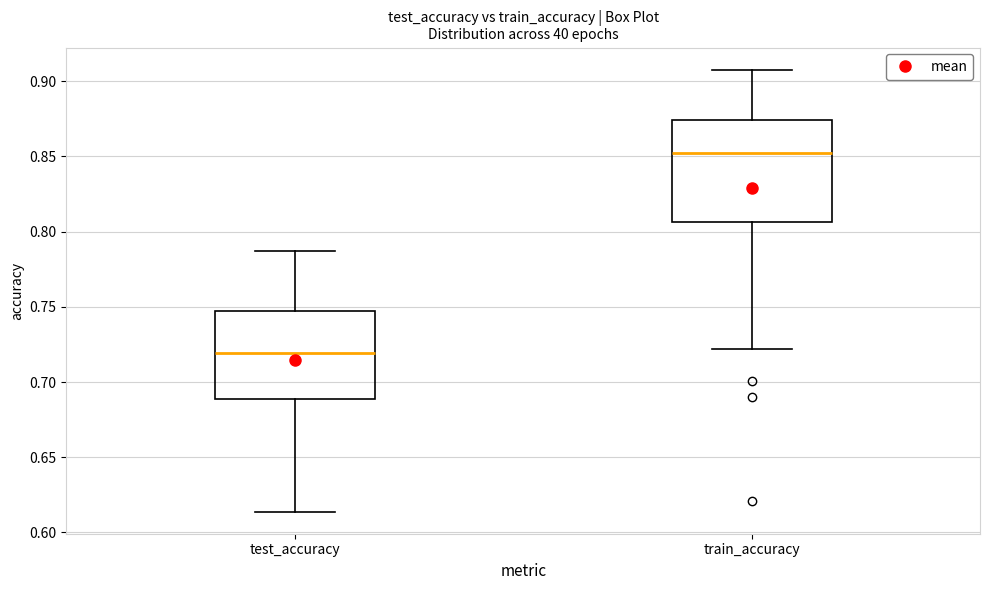

Which box has the lowest median line?

test_accuracy